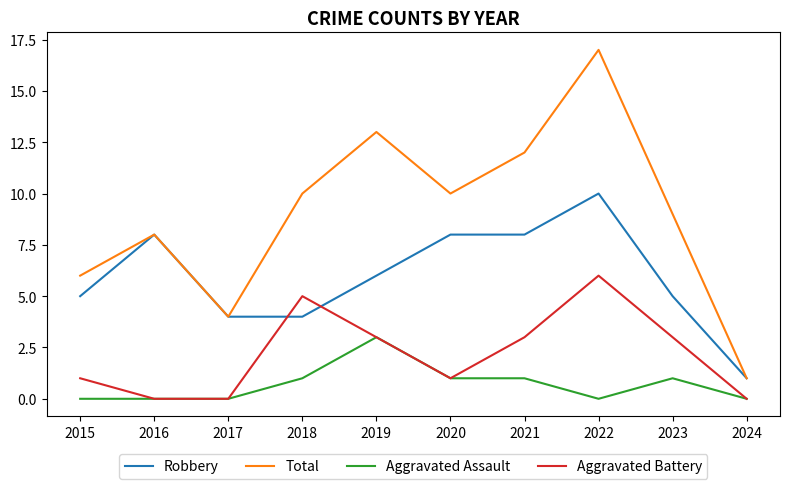

What is the maximum value shown in the chart?

17